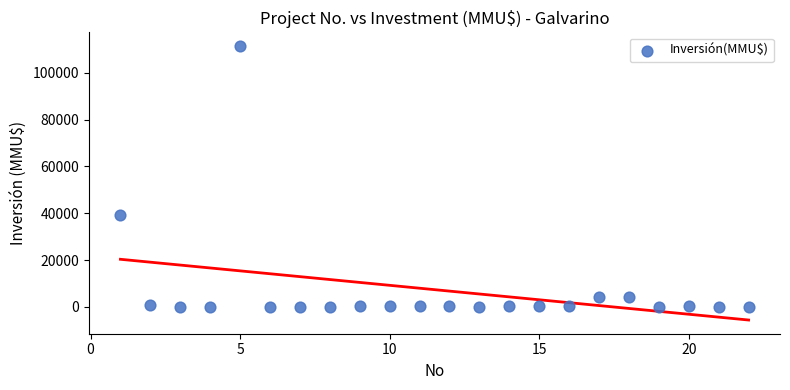

What Y value in the scatter plot is closest to 55744?

39258